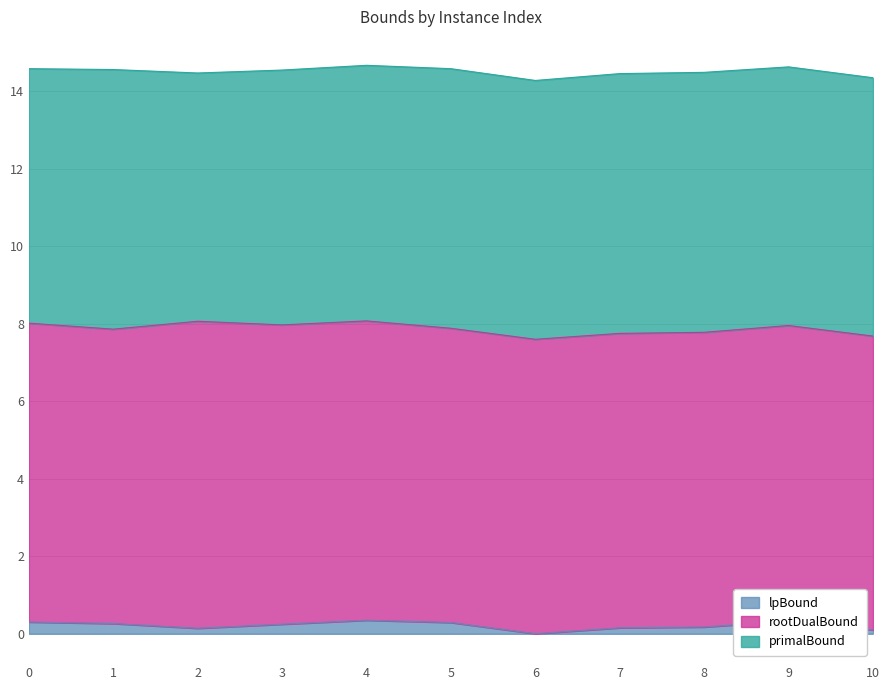

True or false: primalBound and rootDualBound cross at least once.

False